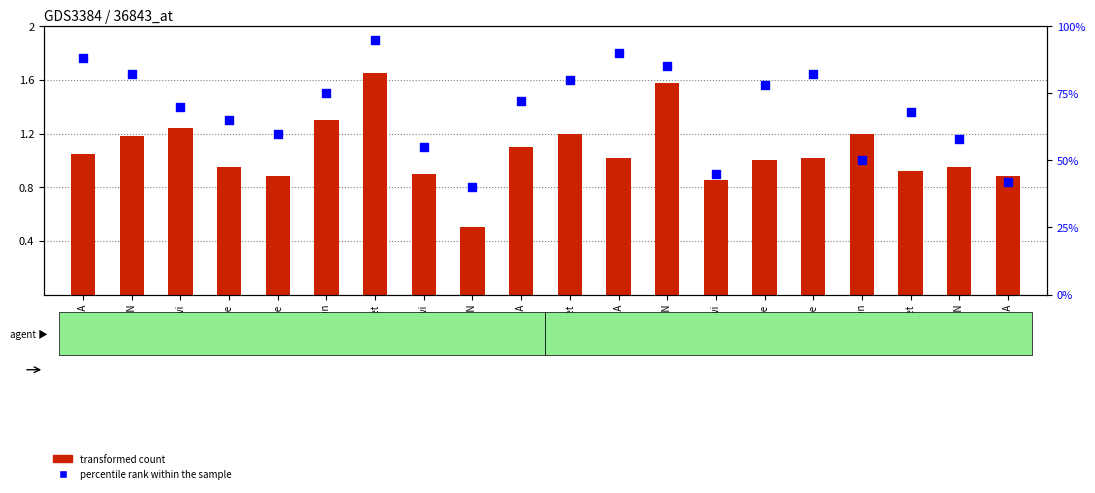

At which category is the sum across all series the highest?

Sunset